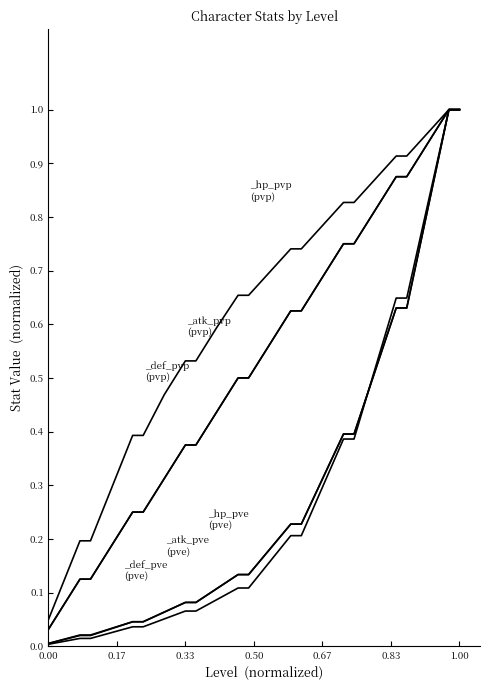

The value of _hp_pve at 32 is 0.7. True or false?

False